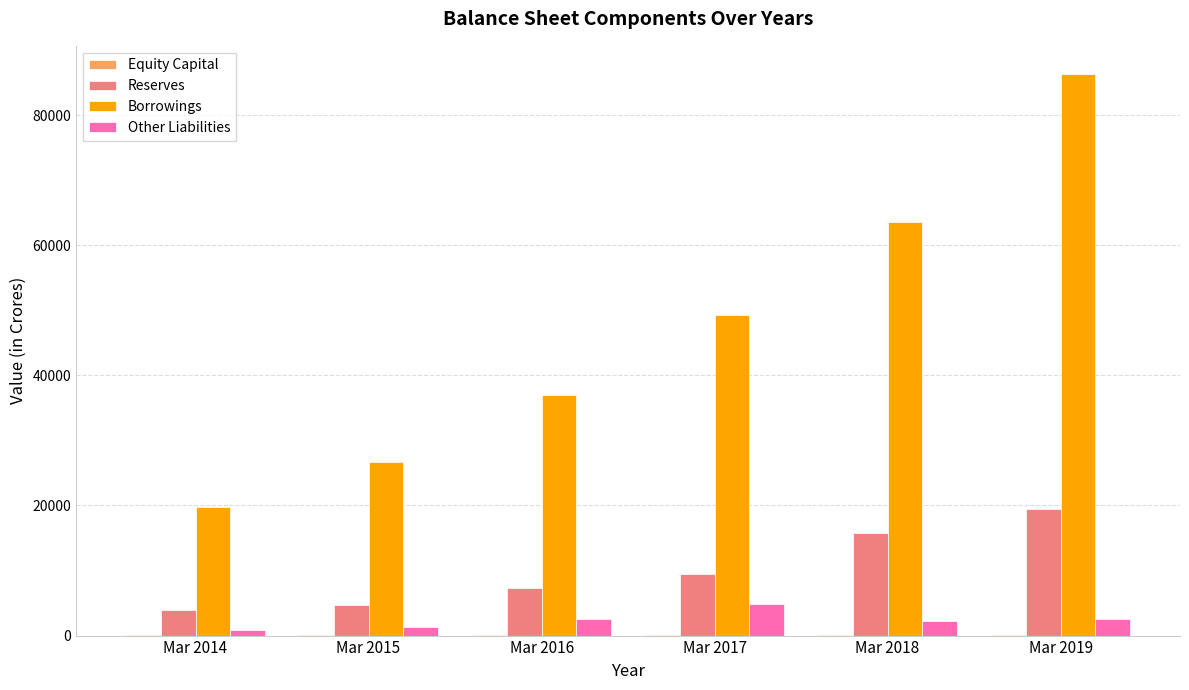

How many categories are shown in the chart?

6